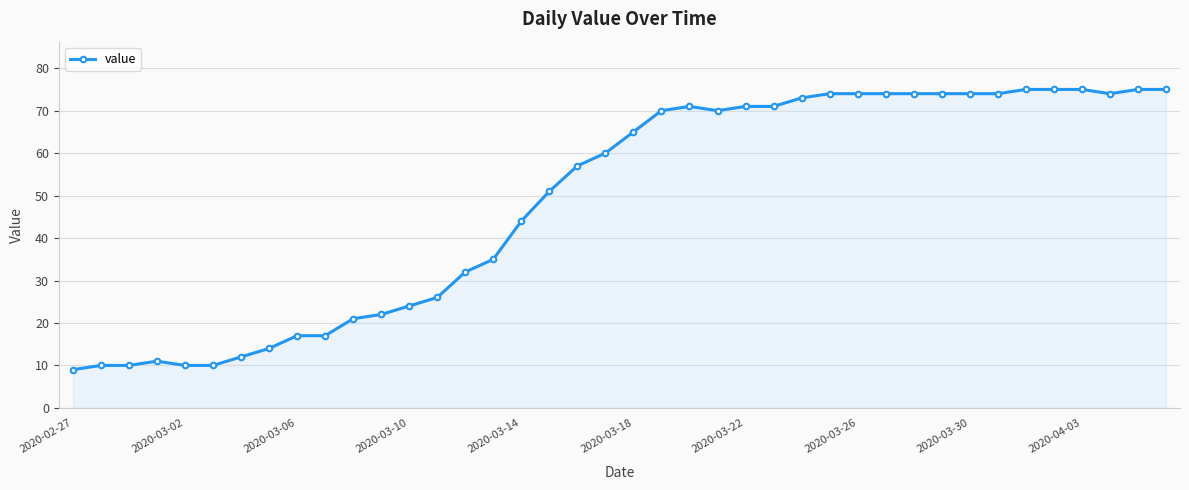

What is the value of the 7th point from the left?

12